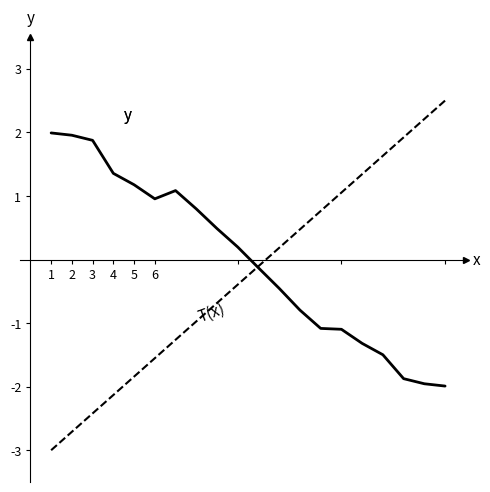

Reading left to right, extract all data points from this chart.

y: 2.0	2.0	1.9	1.4	1.2	1.0	1.1	0.8	0.5	0.2	-0.1	-0.5	-0.8	-1.1	-1.1	-1.3	-1.5	-1.9	-2.0	-2.0
T(x): -3.0	-2.7	-2.4	-2.1	-1.8	-1.6	-1.3	-1.0	-0.7	-0.4	-0.1	0.2	0.5	0.8	1.1	1.3	1.6	1.9	2.2	2.5